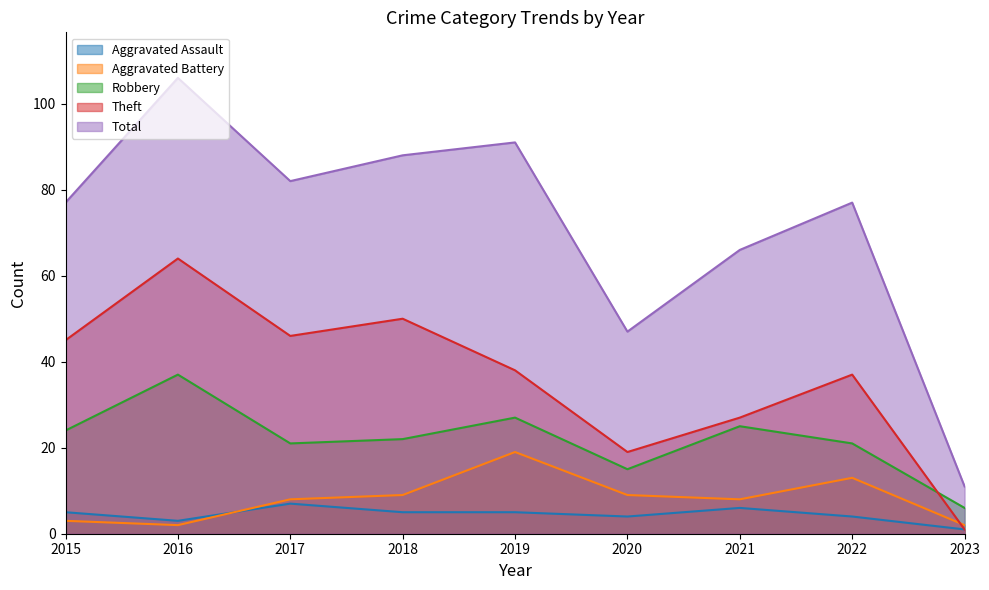

What is the highest value of the Total series?

106